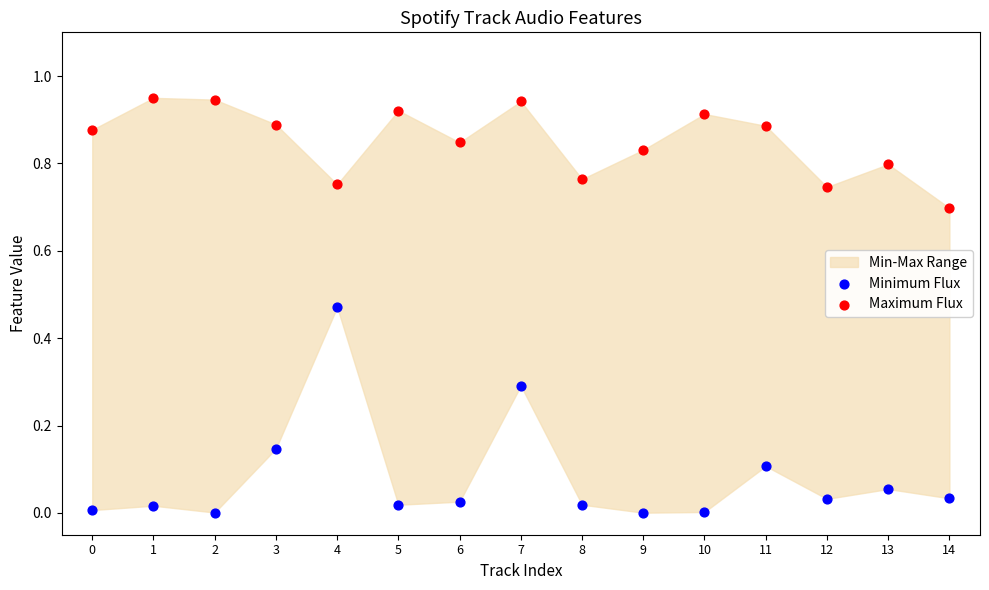

Which series reaches the maximum Y coordinate?

Maximum Flux